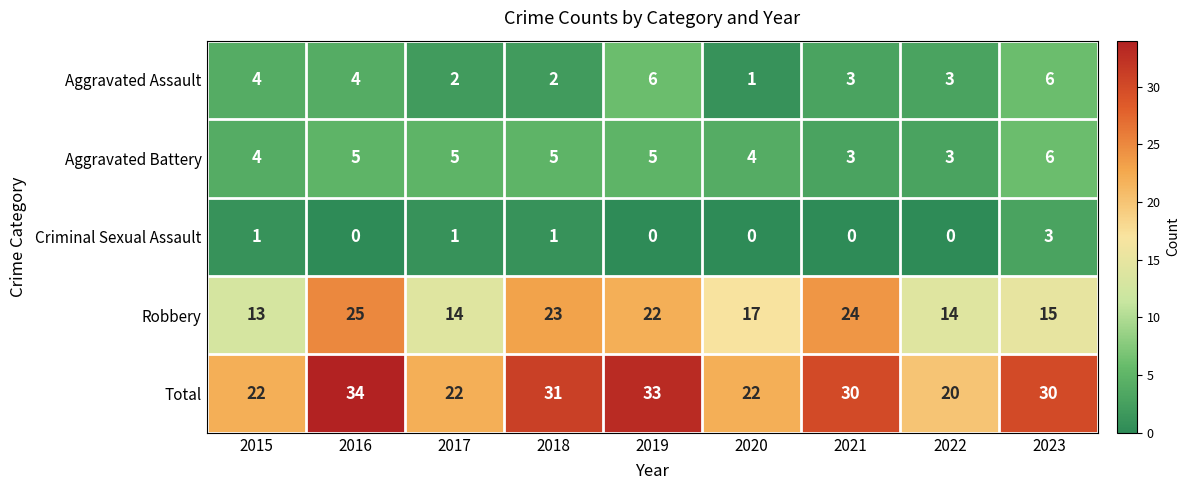

At which category is the sum across all series the highest?

2016